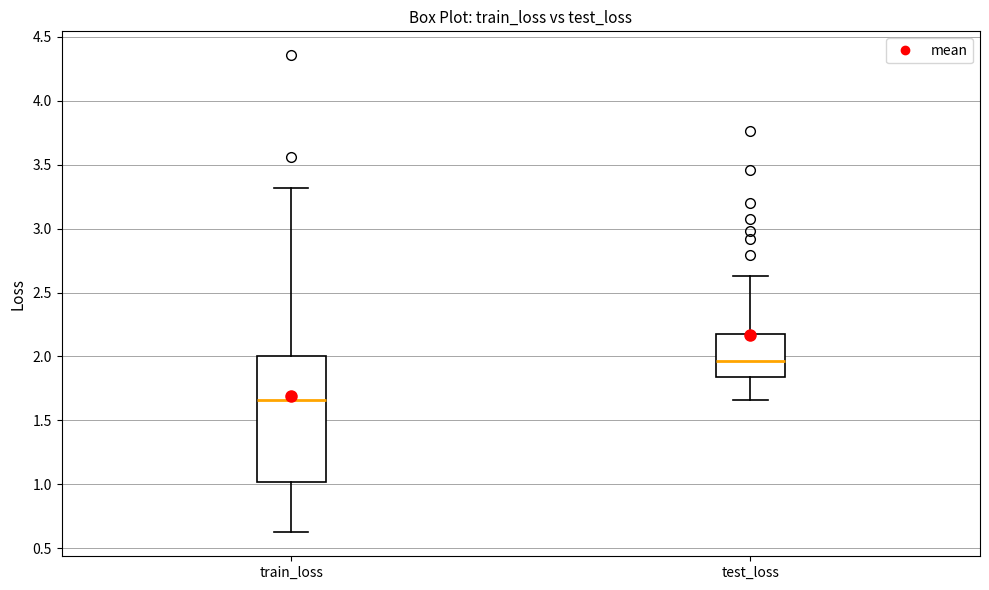

Where does the median line of the box for test_loss sit on the y-axis? The values are not printed on the chart, so give them approximately, as read against the axis.

1.95